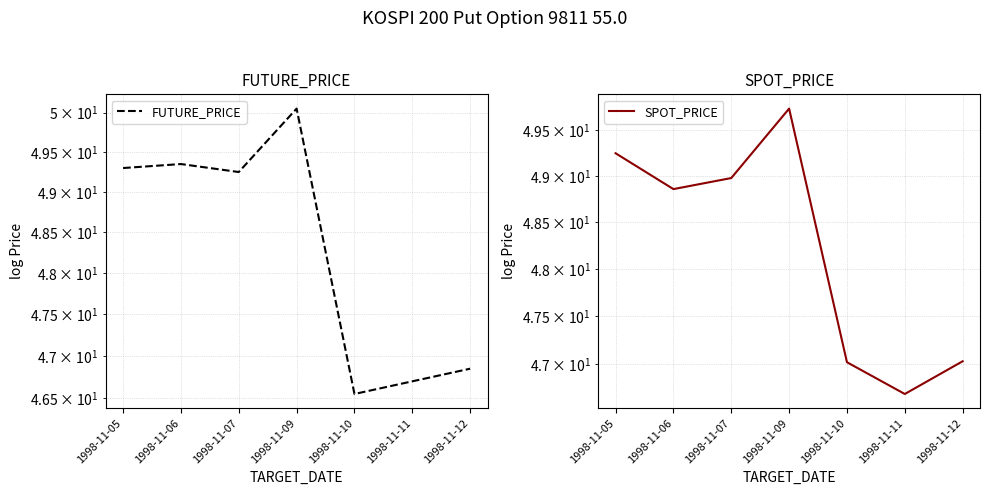

The value of SPOT_PRICE at 1998-11-10 is 77.1. True or false?

False